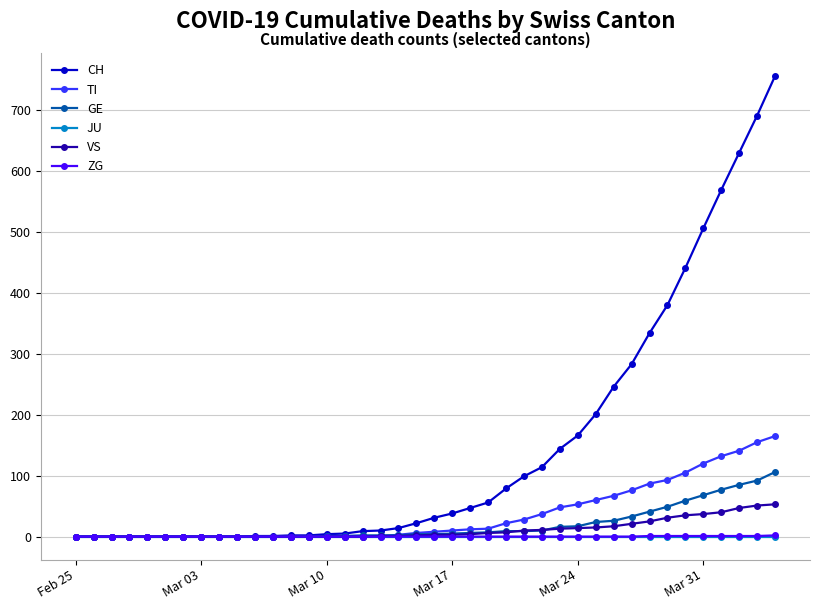

Which series has the largest total across all categories?

CH